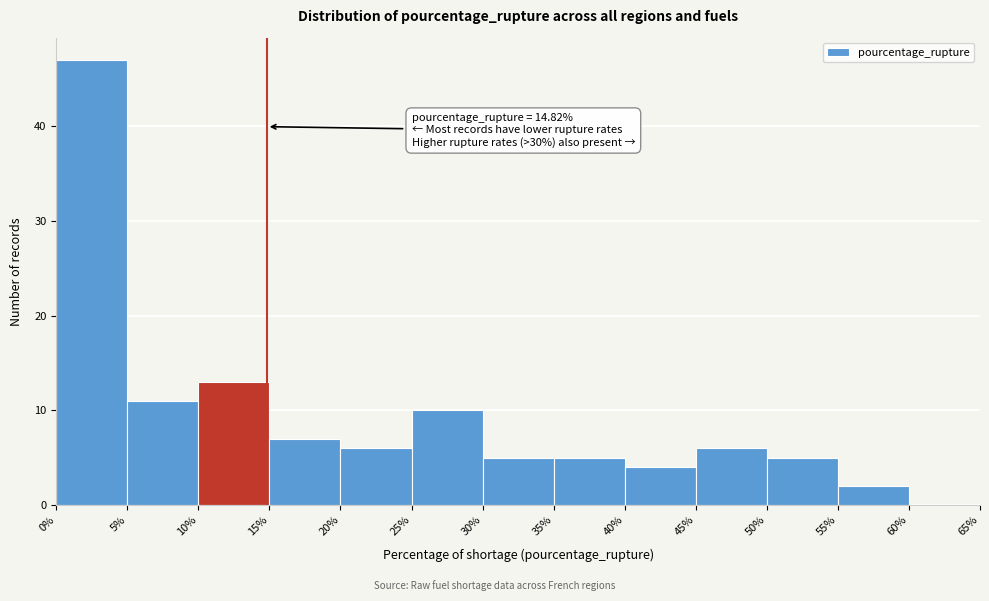

Over which range of the x-axis is the bar tallest?

0% to 5%